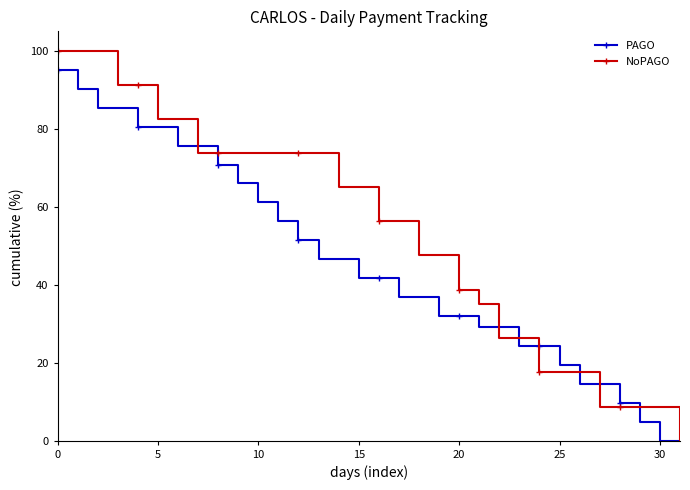

Which series has the widest spread of values?

NoPAGO